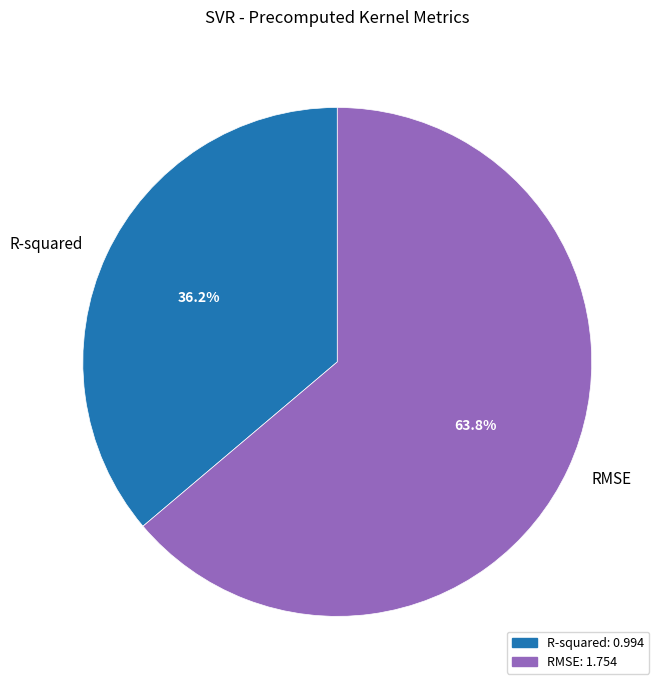

True or false: RMSE accounts for 64% of the total.

True